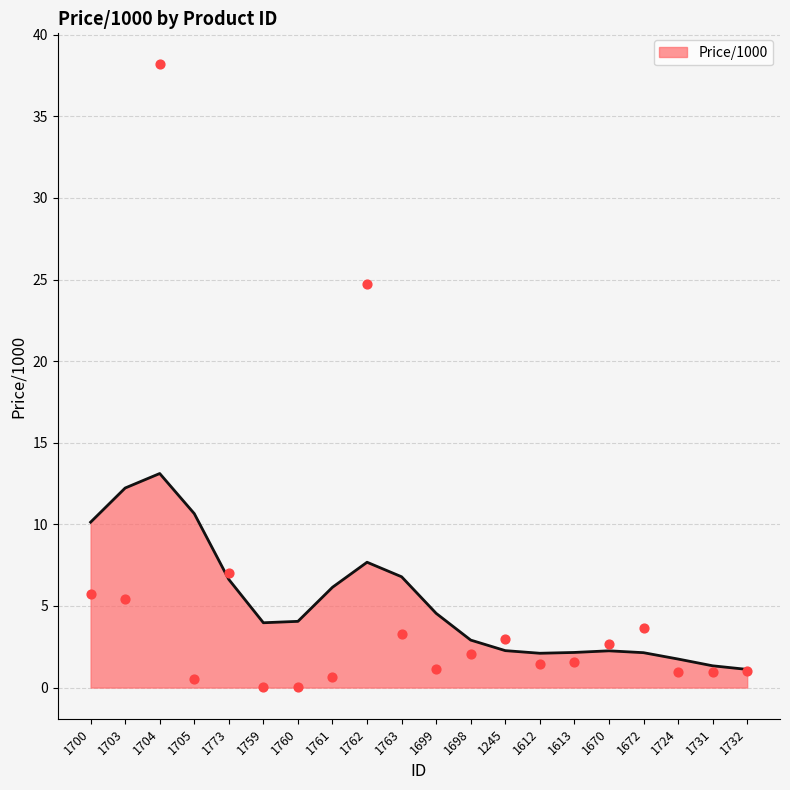

What is the ratio of the value at 1704 to the value at 1612?

26.1